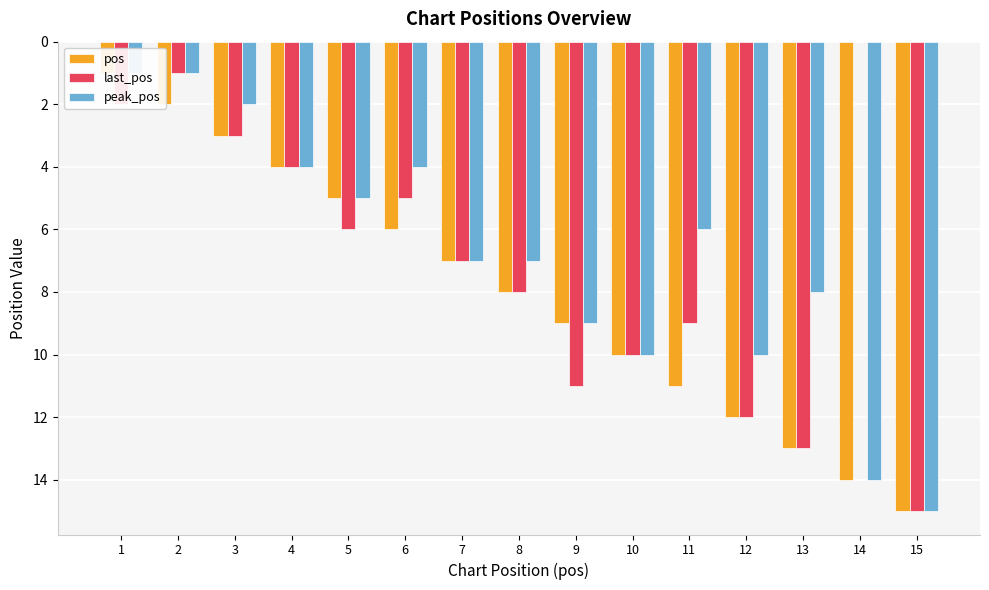

The value of peak_pos at 2 is 2. True or false?

False